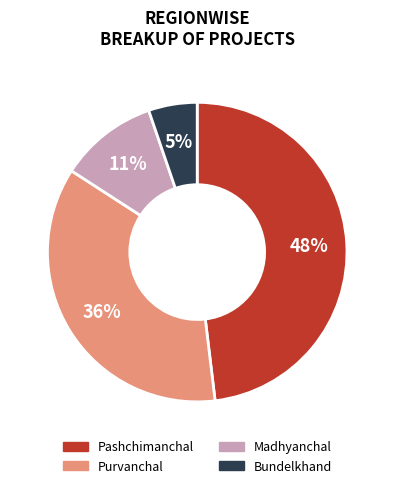

Is the sum of Madhyanchal and Bundelkhand greater than half?

No